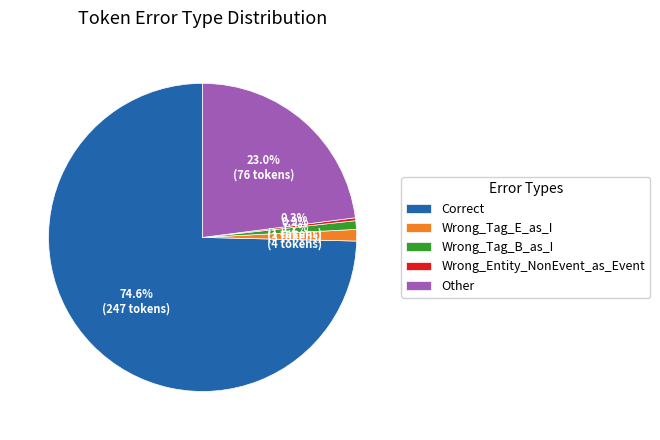

Count the number of slices in the pie.

5